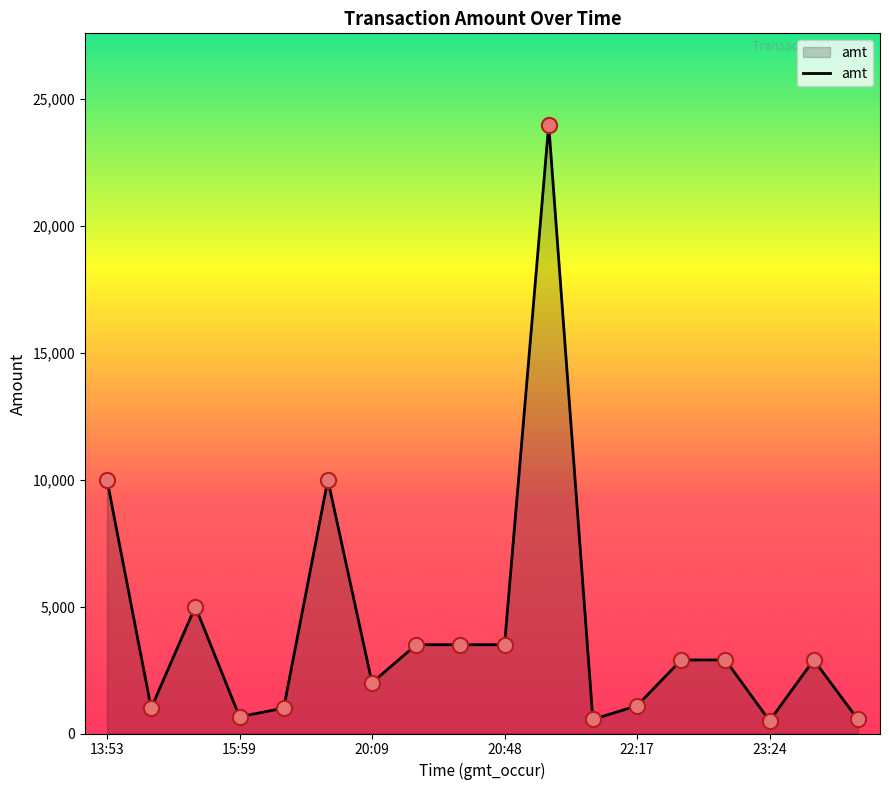

What is the maximum value shown in the chart?

24000.0